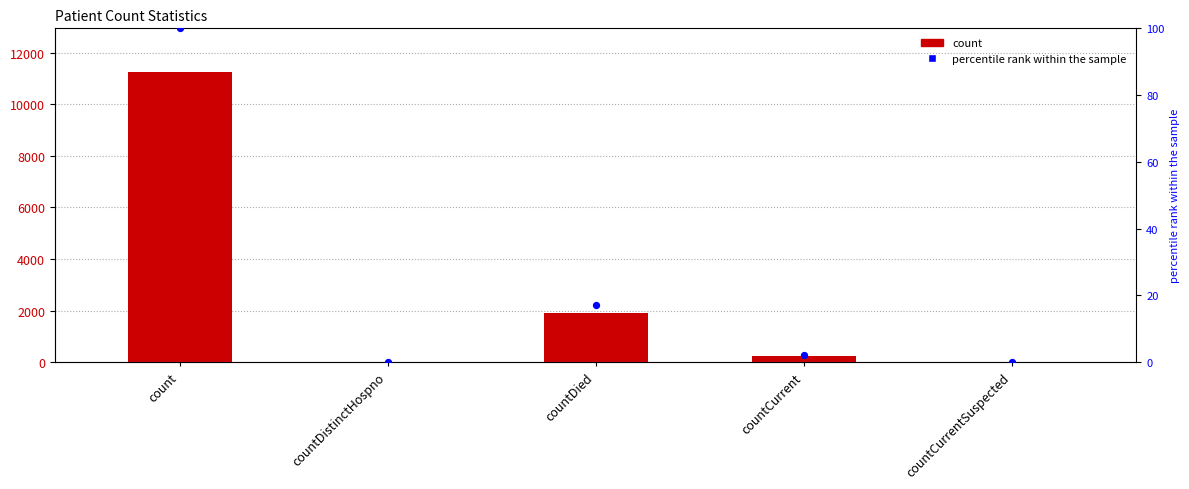

Which series reaches the minimum Y coordinate?

count